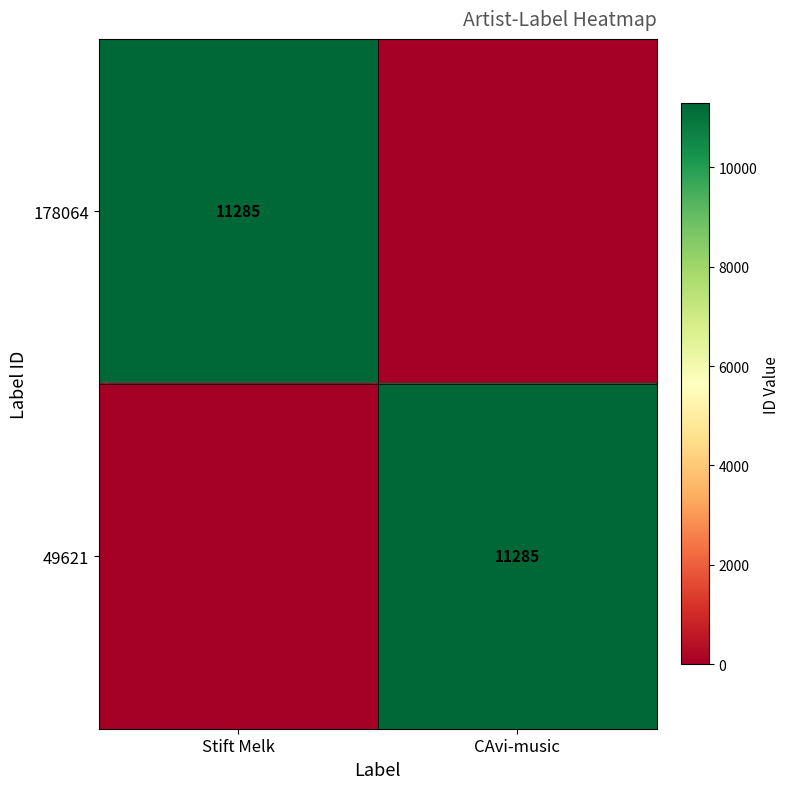

The value of 178064 at Stift Melk is 11285. True or false?

True